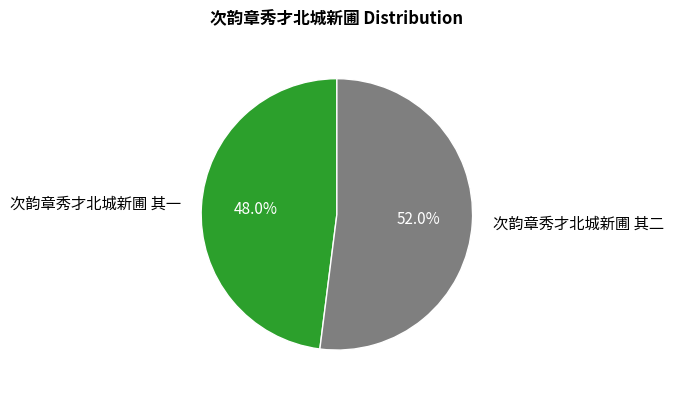

The 次韵章秀才北城新圃 其二 slice represents 52% of the pie. True or false?

True